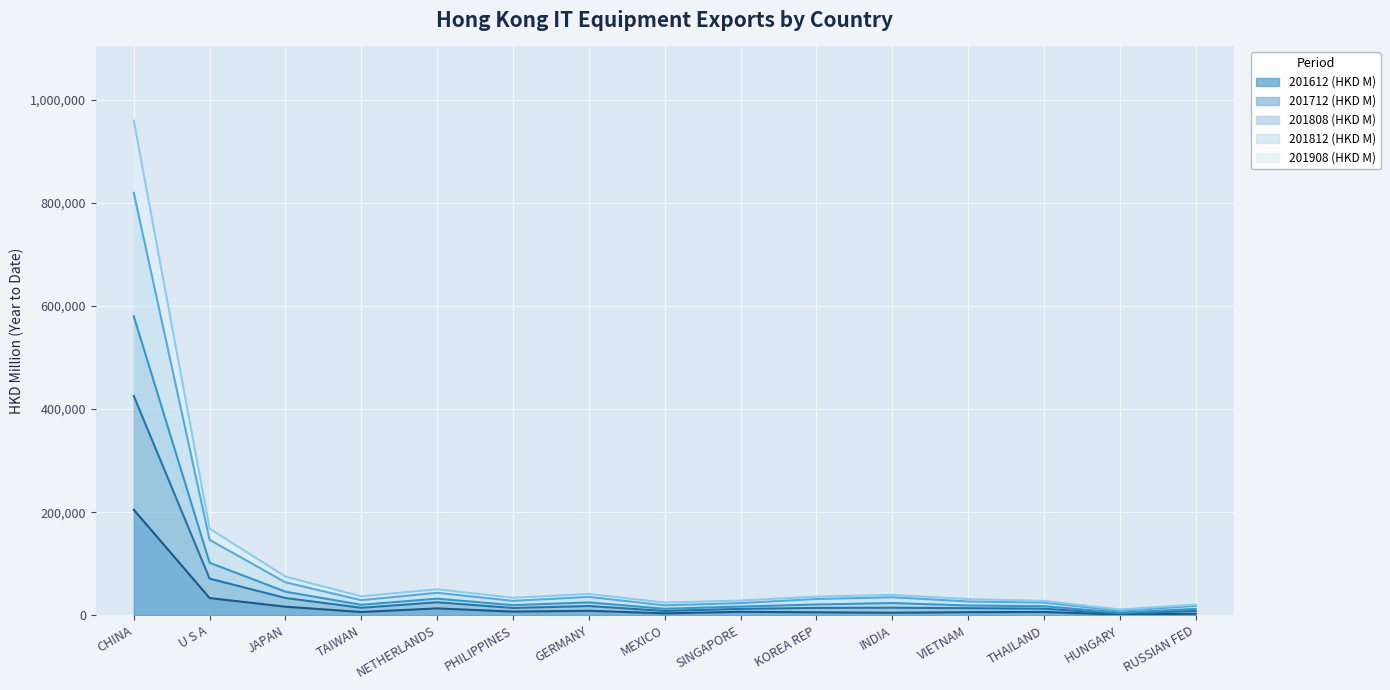

True or false: 201612 (HKD M) has a value of 5573.9 at MEXICO.

False